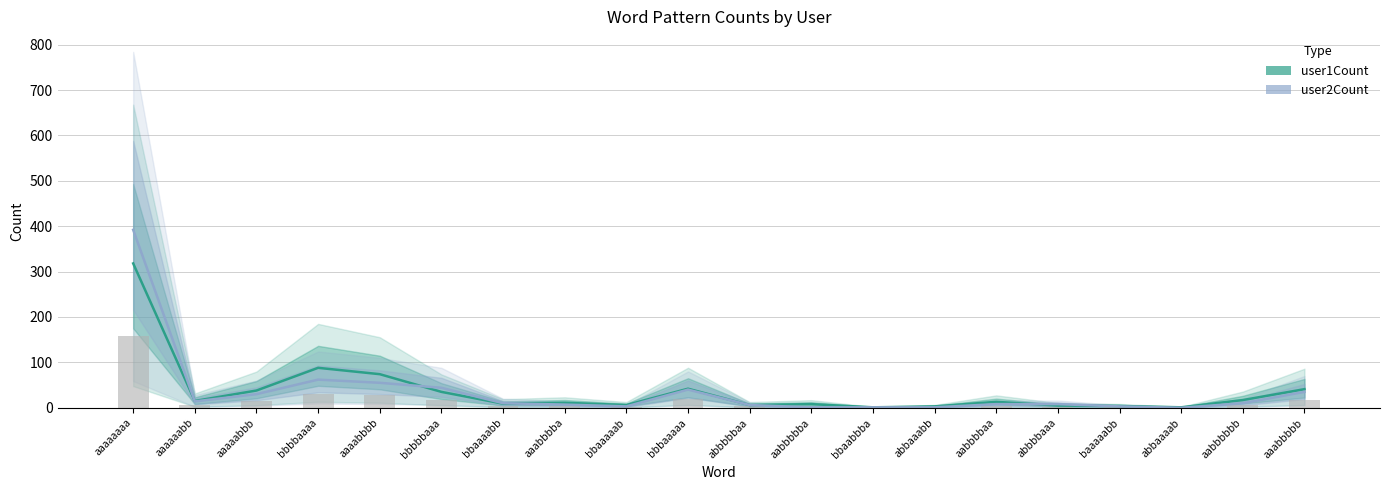

Which series has the widest spread of values?

user2Count